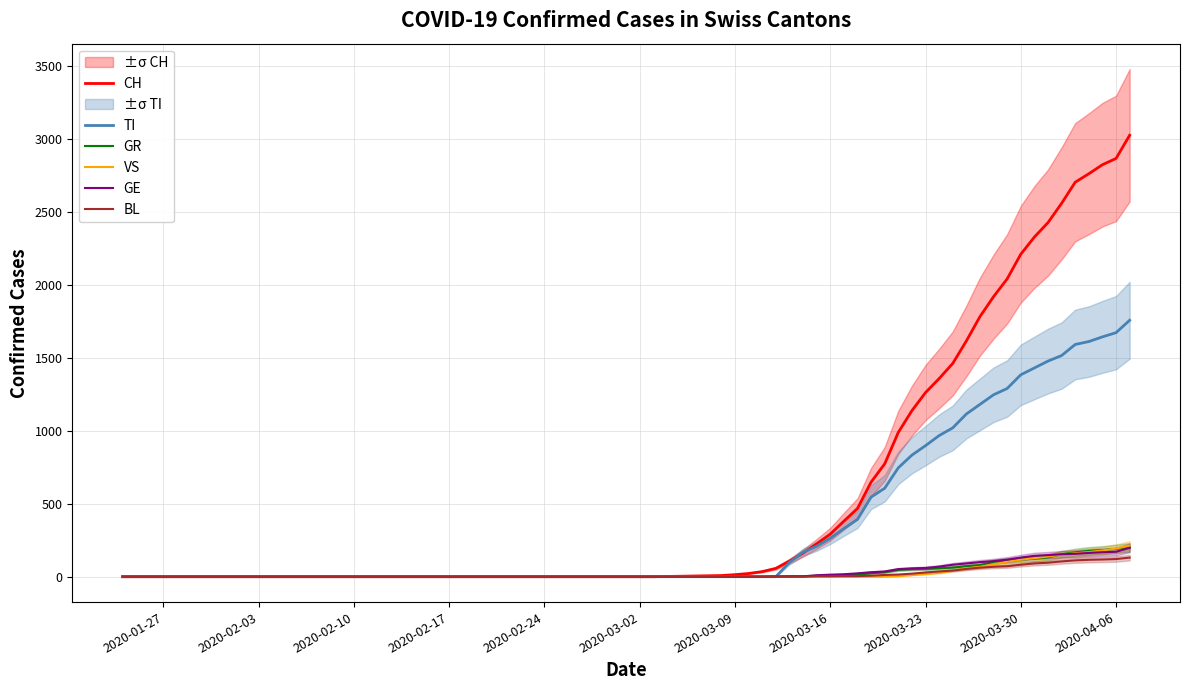

What is the highest value of the BL series?

131